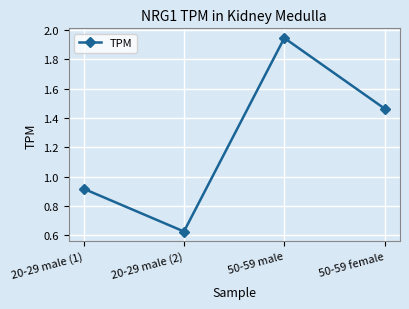

What is the difference between the maximum and second lowest values?

1.0